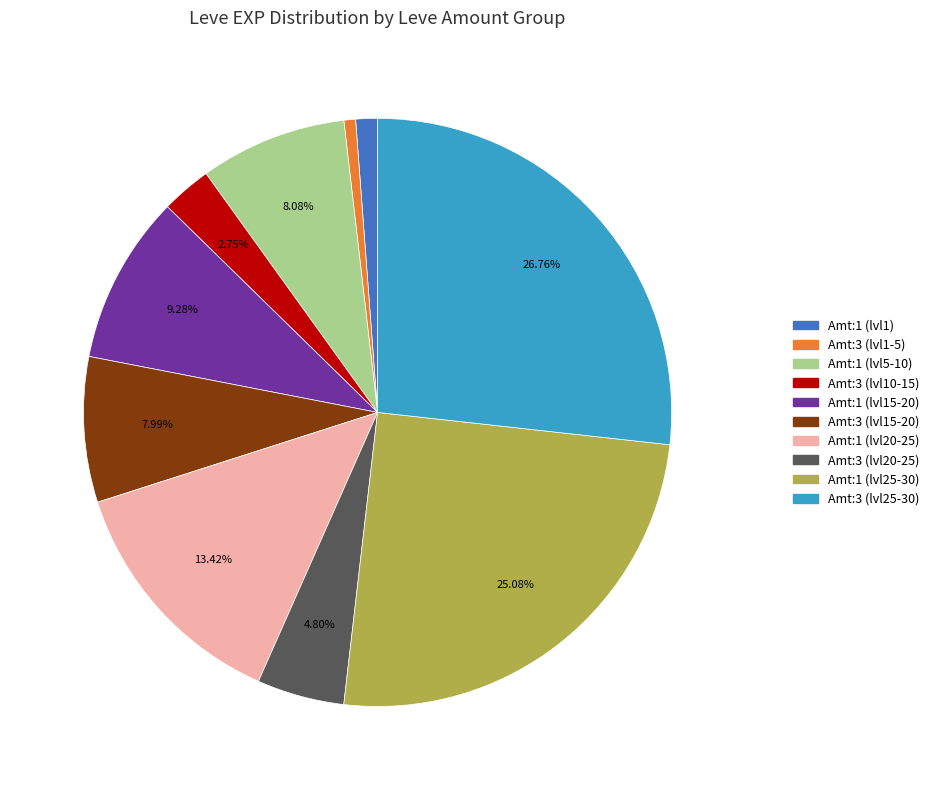

Is there a majority slice in this chart?

No